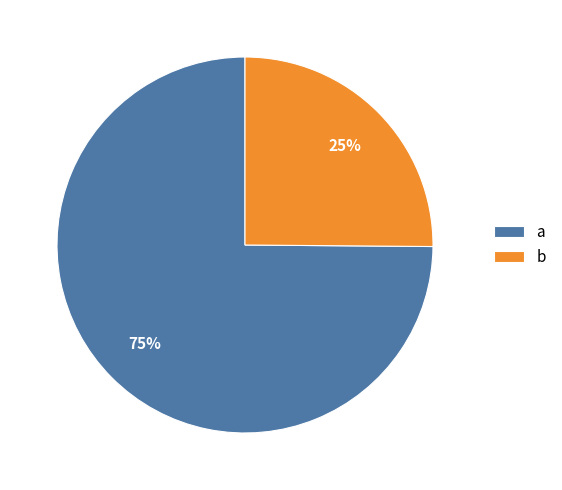

To the nearest percent, what is the difference between the a and b slice percentages?

50%